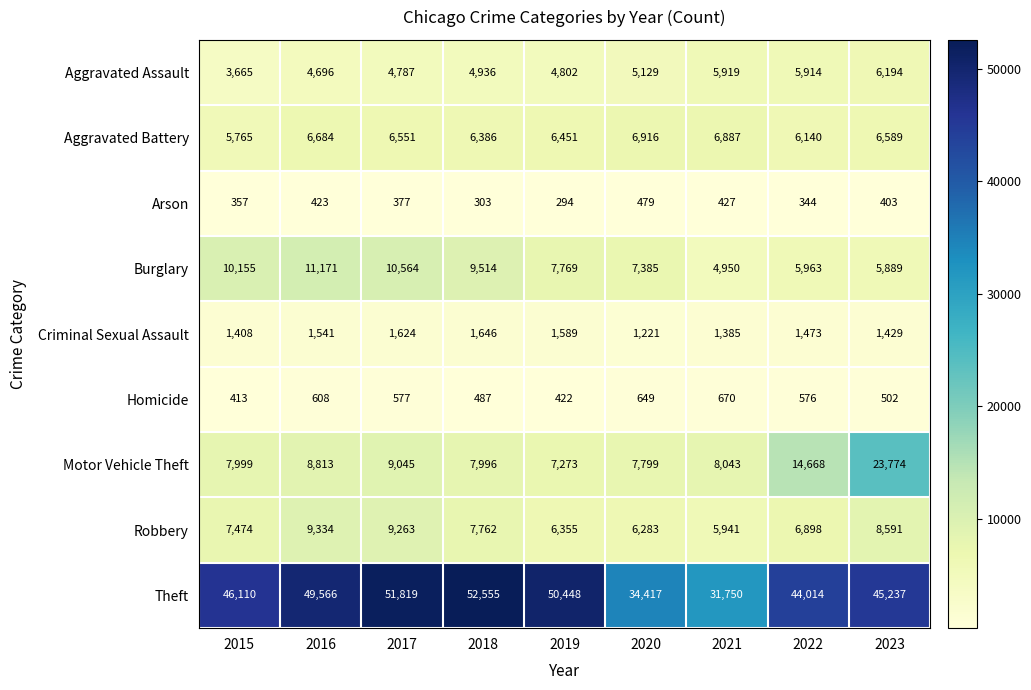

Which series has the largest range (max minus min)?

Theft